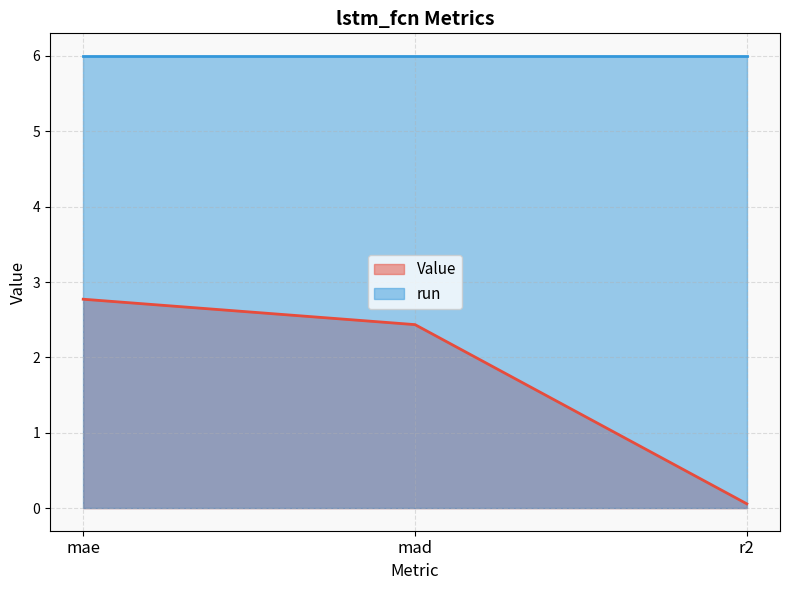

What is the label of the 3rd point from the right?

mae